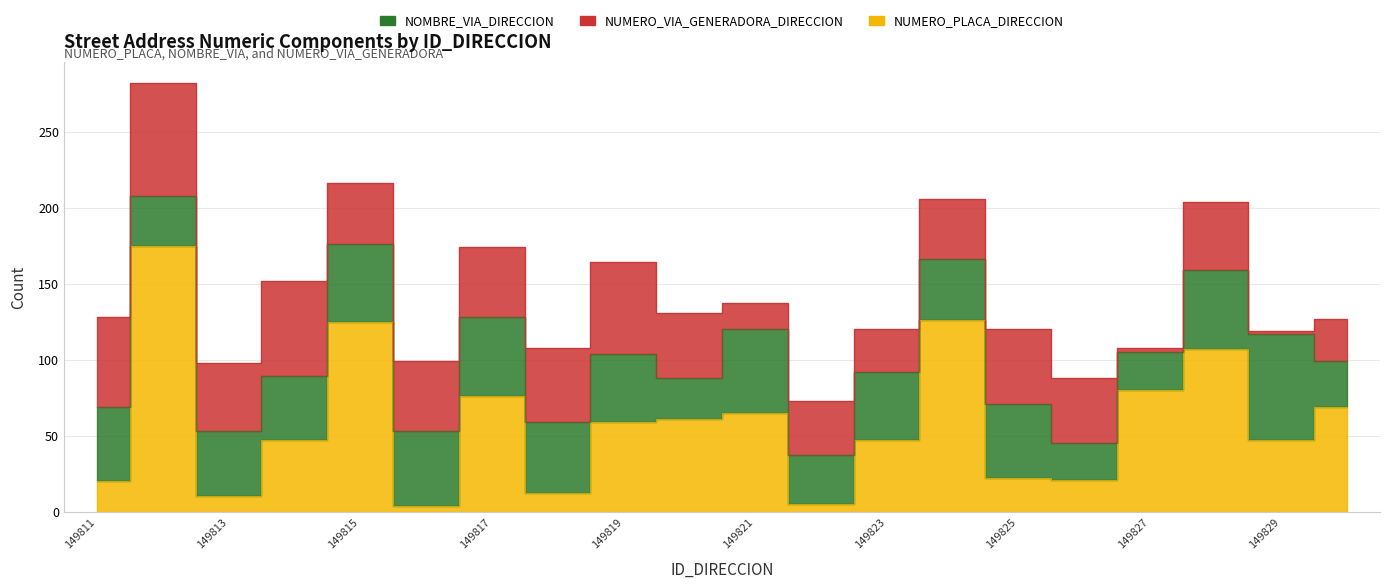

Is it true that NUMERO_PLACA_DIRECCION equals 137 at 149817?

False